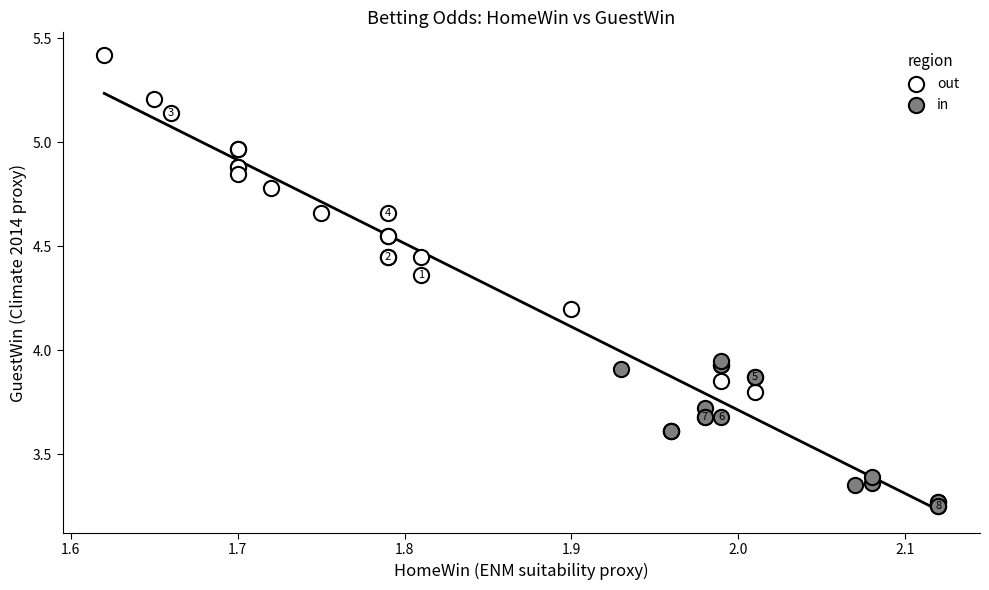

Which series has the widest spread of Y values?

out